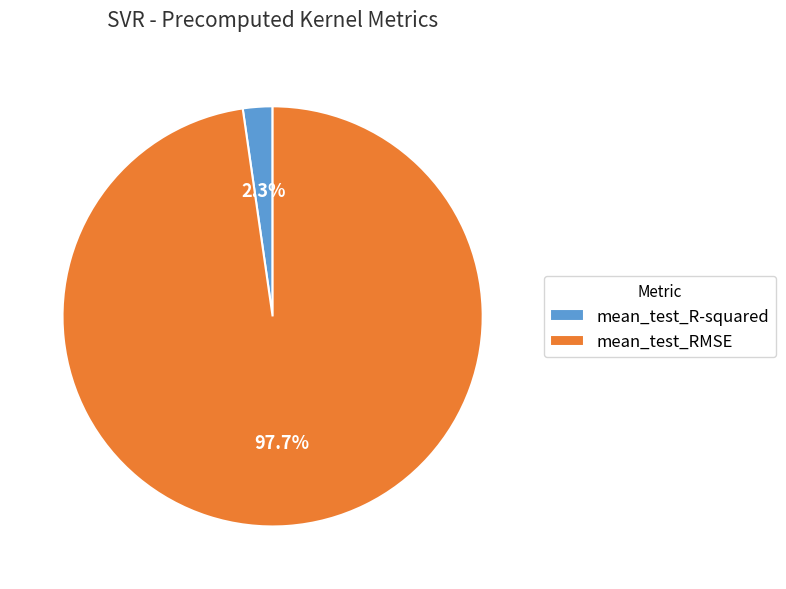

Rank the categories by value from highest to lowest.

mean_test_RMSE, mean_test_R-squared